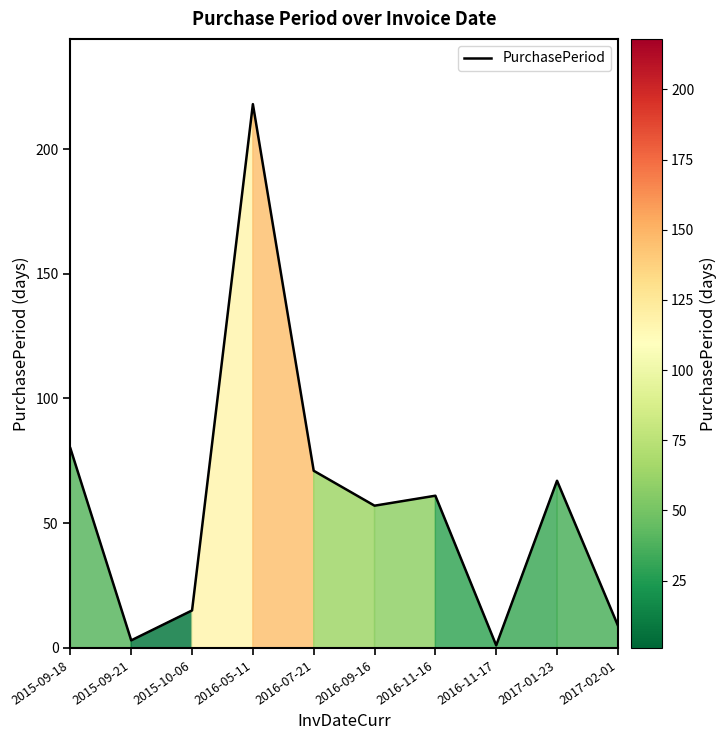

List the labels in order of value, largest first.

2016-05-11, 2015-09-18, 2016-07-21, 2017-01-23, 2016-11-16, 2016-09-16, 2015-10-06, 2017-02-01, 2015-09-21, 2016-11-17